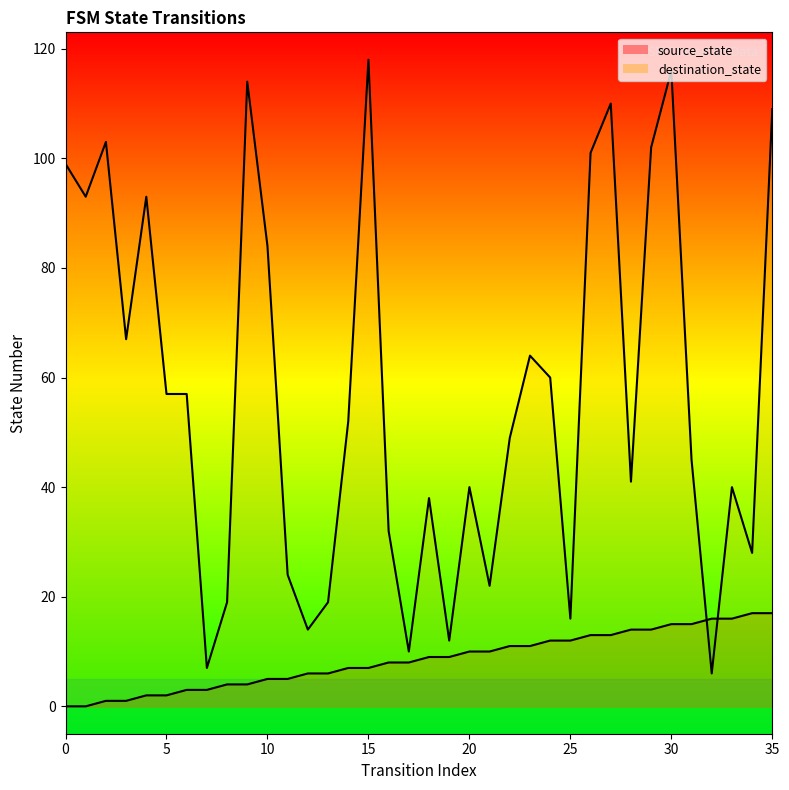

True or false: source_state has more than 0 interior local peaks.

False